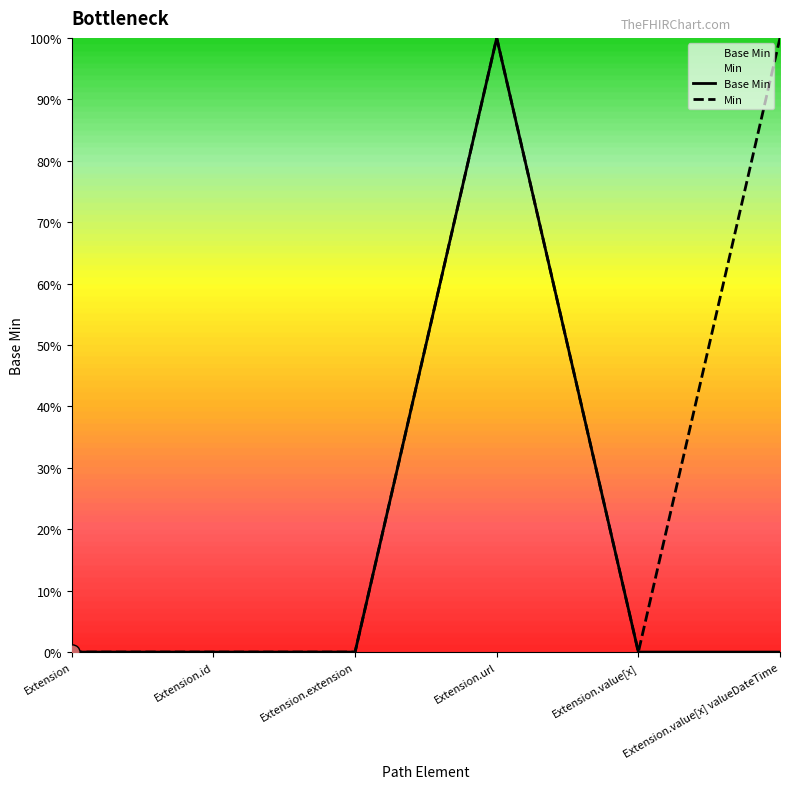

Which has a higher value, Extension.extension or Extension.id?

Extension.extension